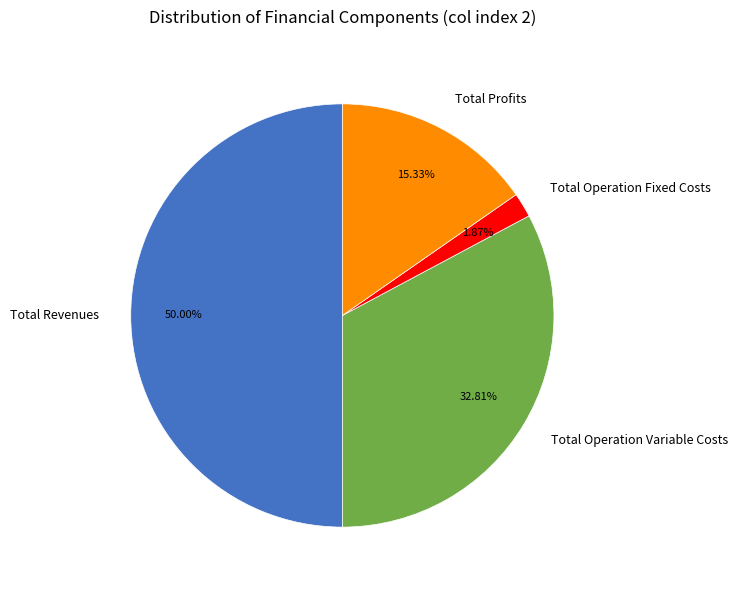

Rank the categories by value from lowest to highest.

Total Operation Fixed Costs, Total Profits, Total Operation Variable Costs, Total Revenues